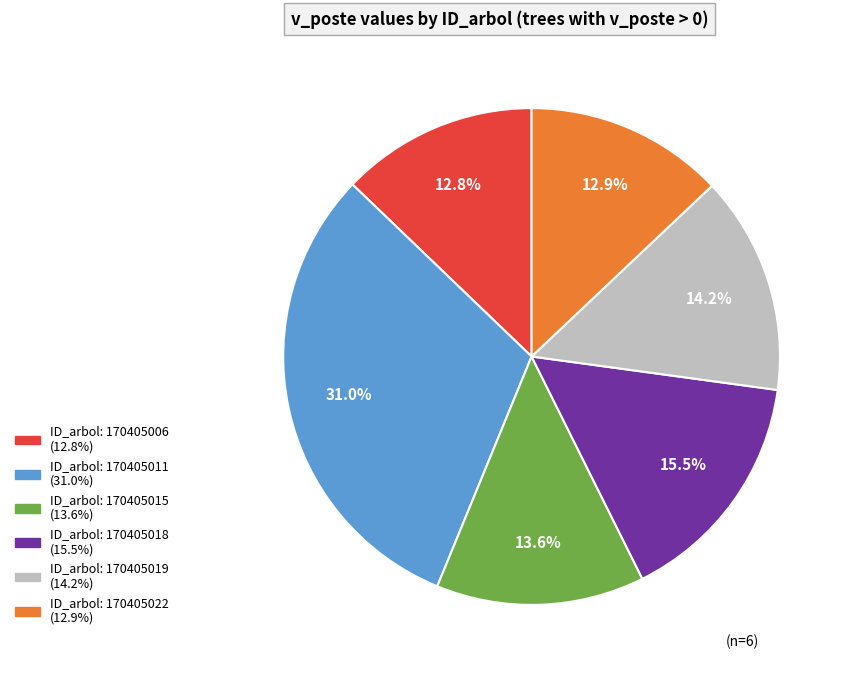

Is there any slice that represents more than half of the pie?

No